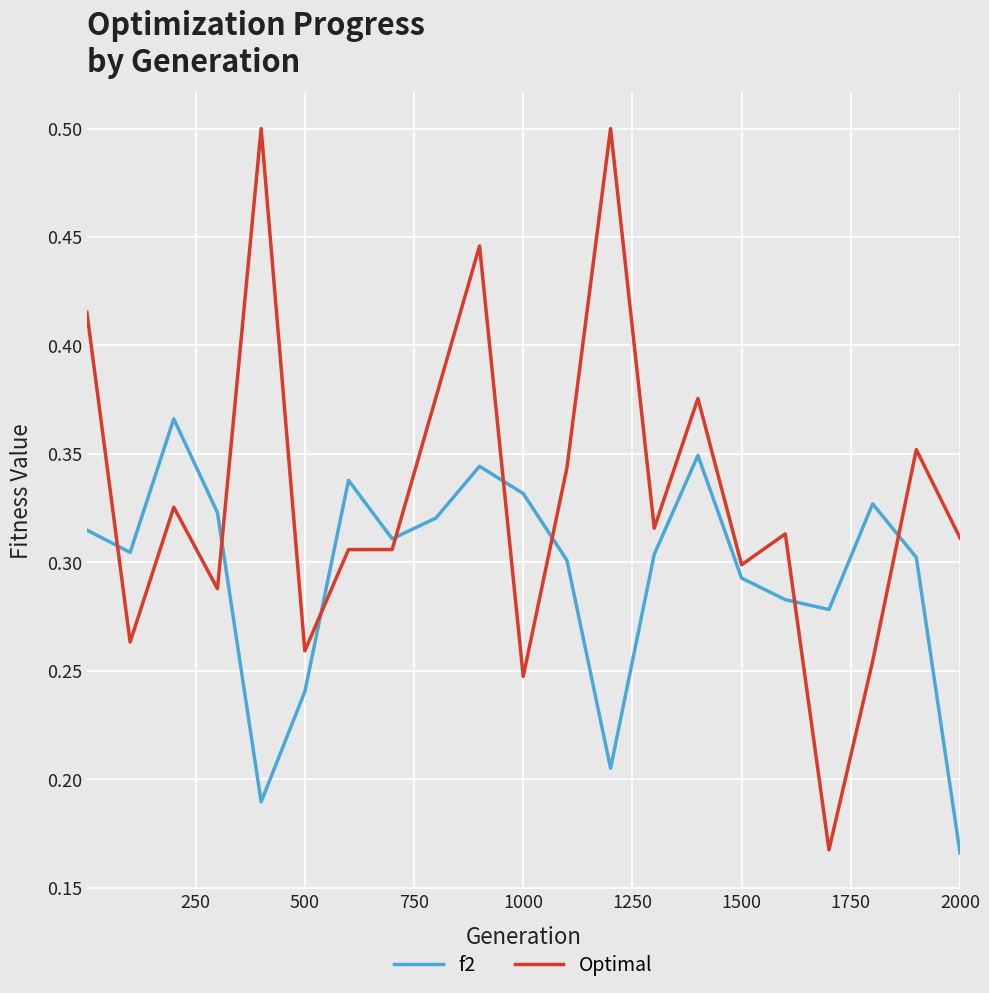

What is the sum of all Optimal values?

7.0